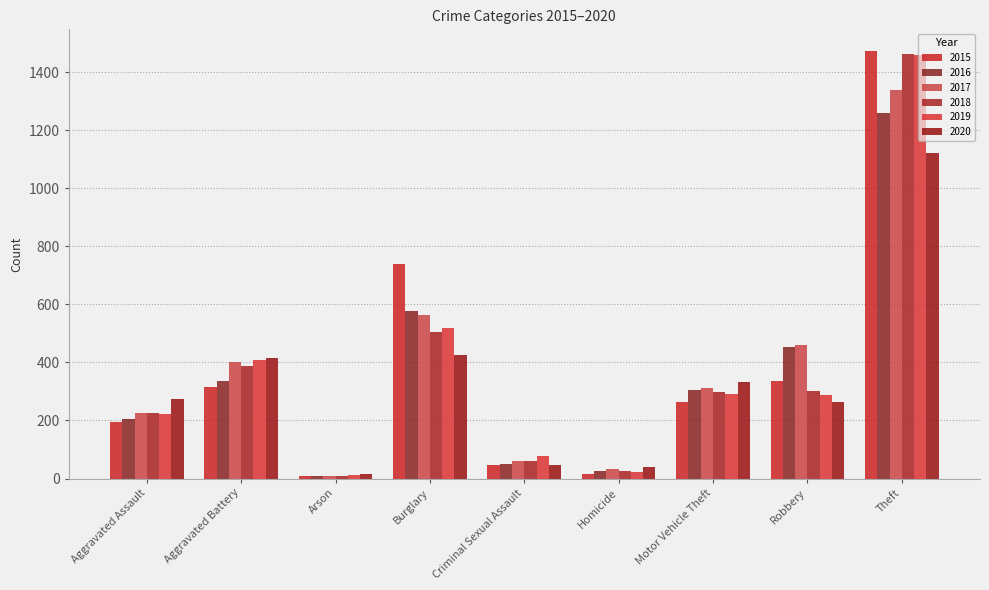

What is the difference between the maximum and minimum values in the 2018 series?

1454